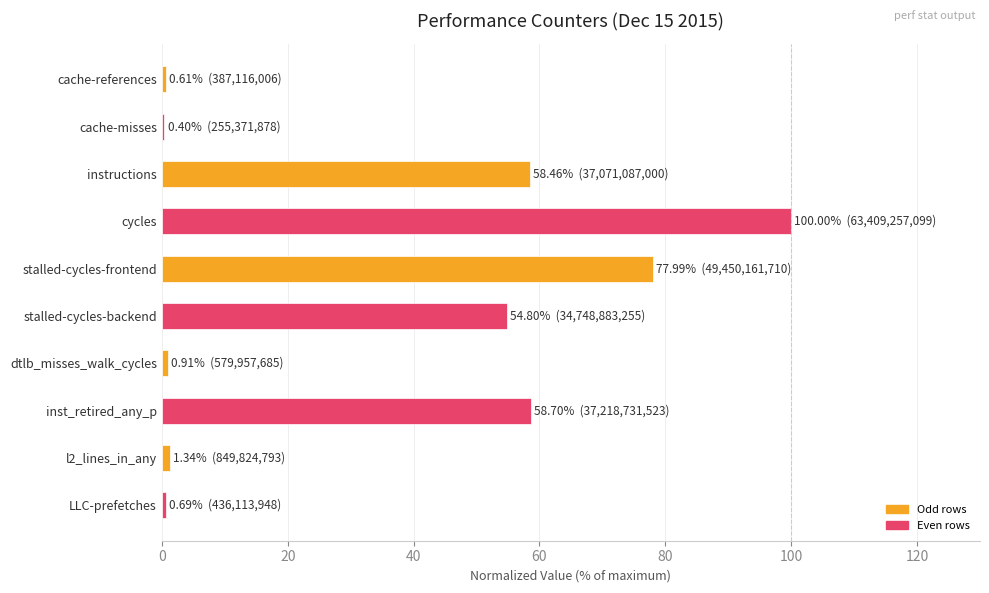

What is the difference between the maximum and second lowest values?

99.4